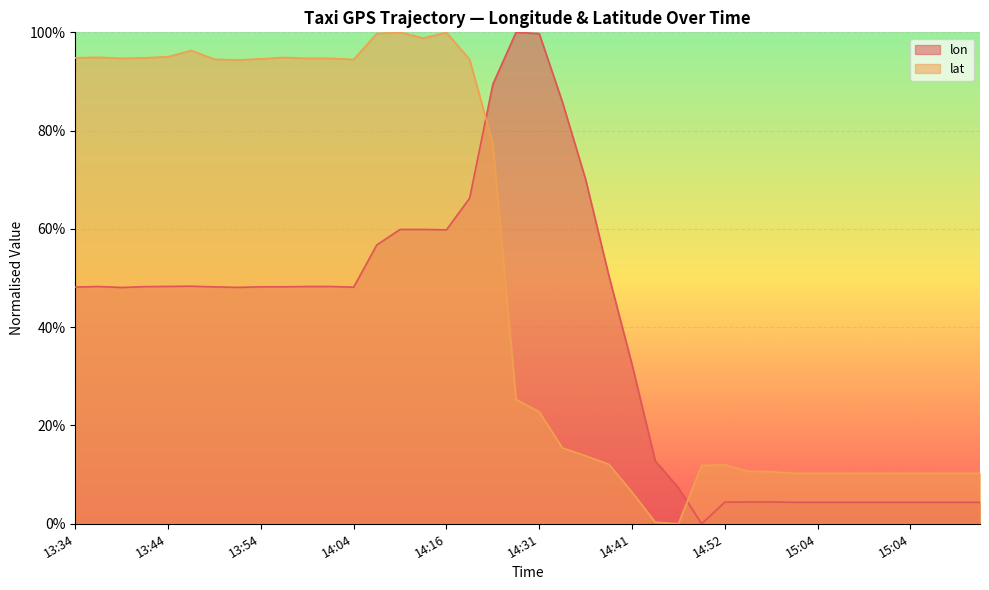

Where is lat nearest to the value 0?

14:46